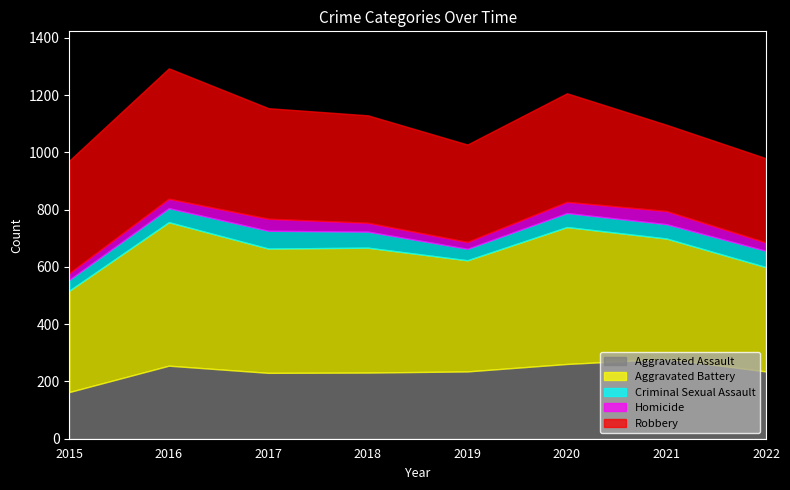

The value of Robbery at 2020 is 379. True or false?

True